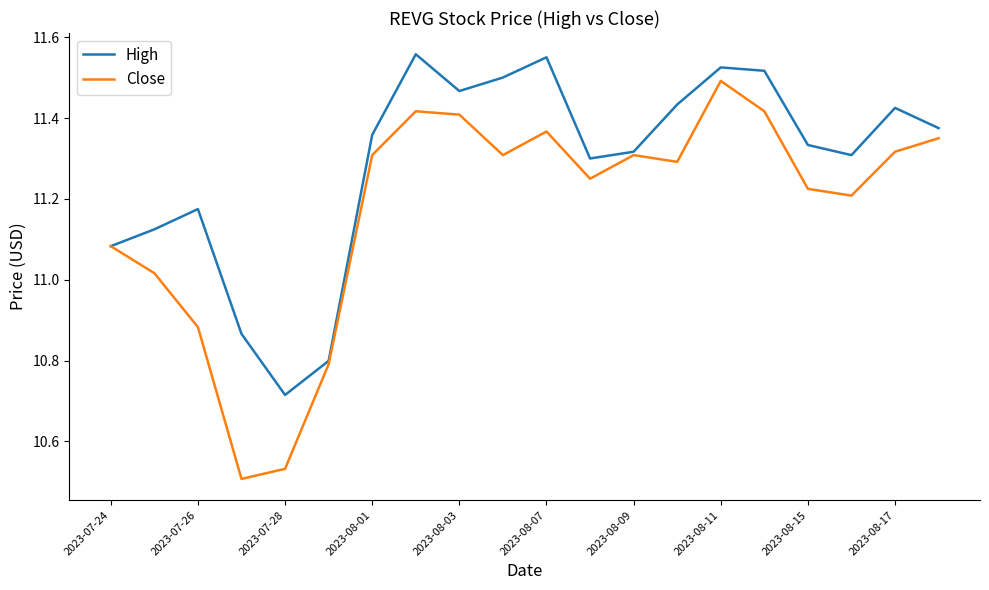

Does the chart display data point markers on the line(s)?

No